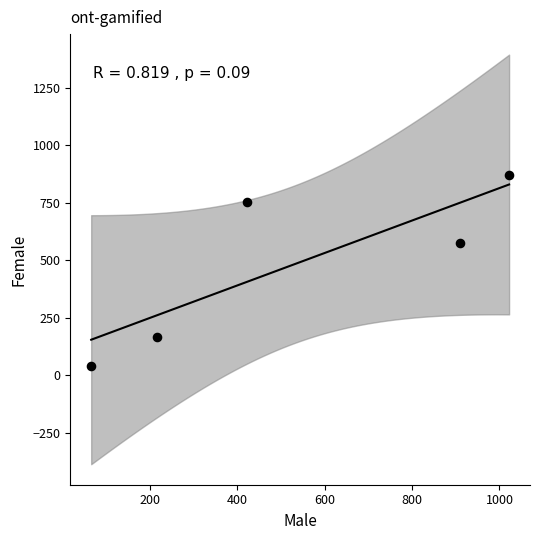

What is the average Y value?

480